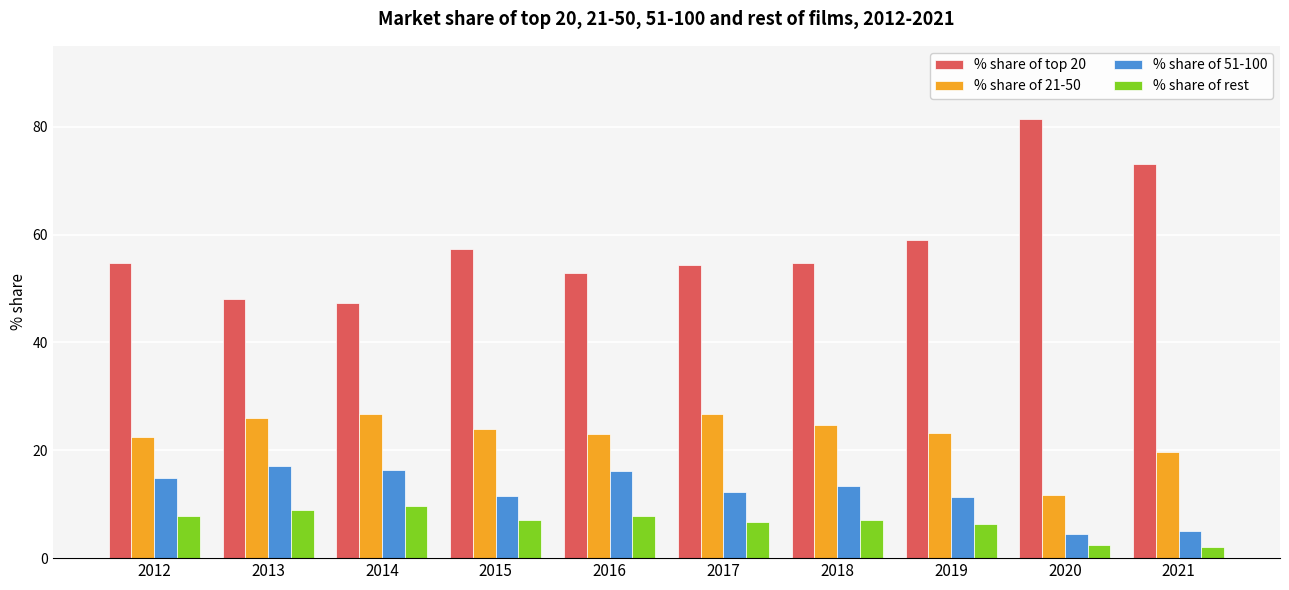

Is the value of % share of rest at 2013 greater than the value of % share of top 20 at 2012?

No